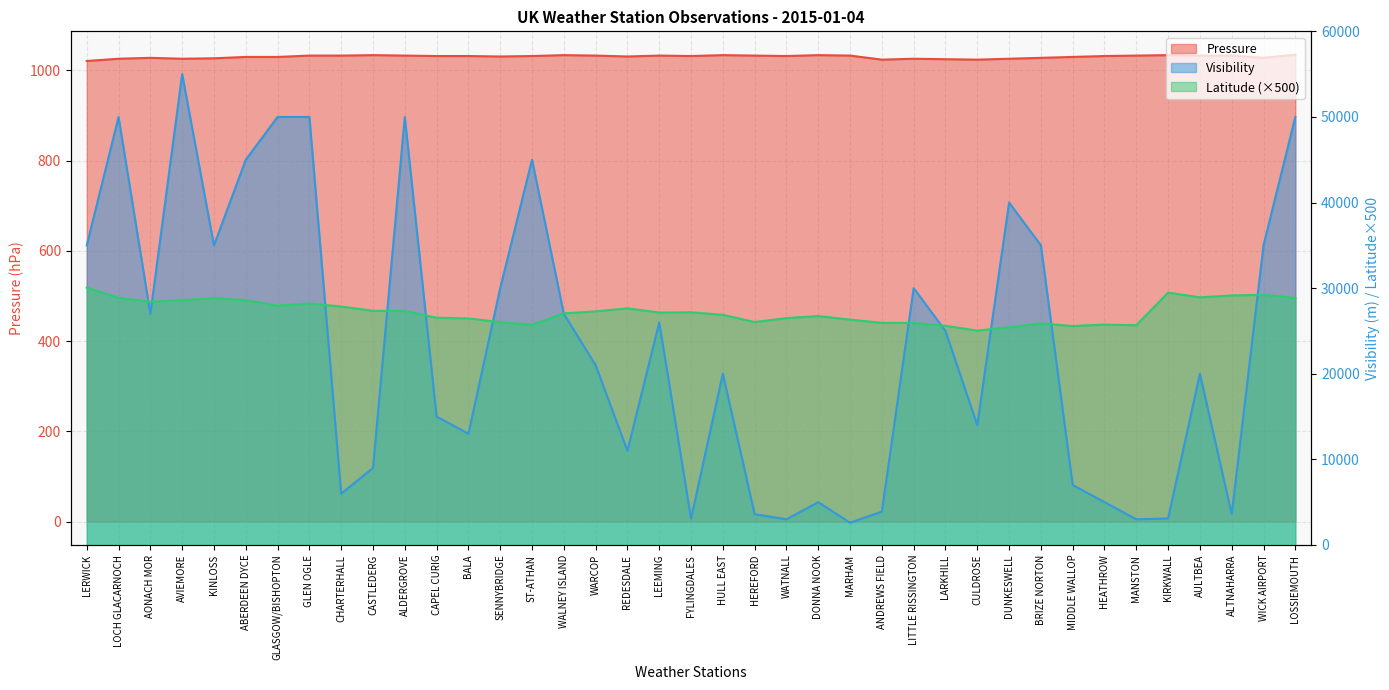

At which category does Visibility reach its first local valley?

AONACH MOR